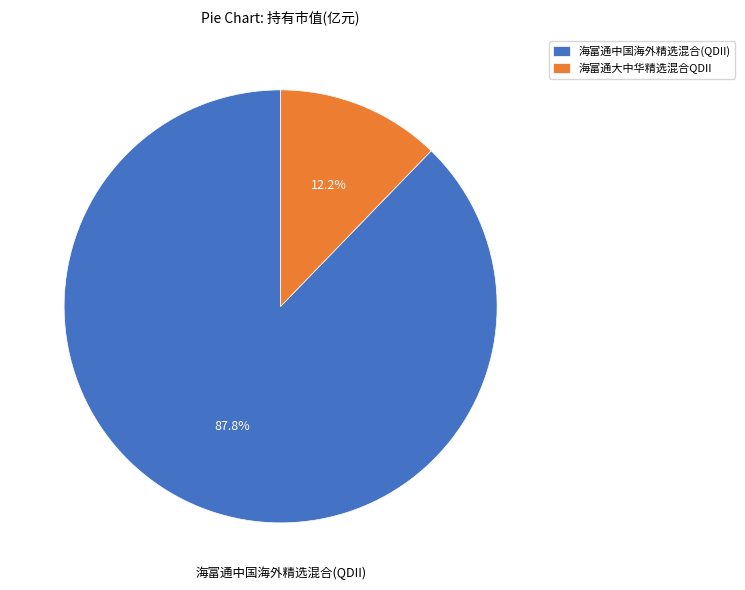

Which slice is the smallest?

海富通大中华精选混合QDII